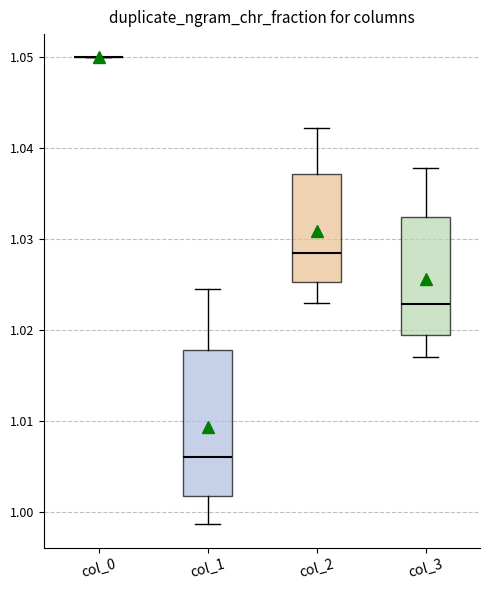

Reading left to right, read every box against the y-axis: the position of its median line, the range the box covers, and the ends of its whiskers. The values are not printed on the chart, so give them approximately, as read against the axis.

col_0: box collapsed to a line at 1.050, whiskers 1.050 to 1.050
col_1: median 1.006, box 1.002 to 1.018, whiskers 0.999 to 1.025
col_2: median 1.028, box 1.025 to 1.037, whiskers 1.023 to 1.042
col_3: median 1.023, box 1.019 to 1.032, whiskers 1.017 to 1.038